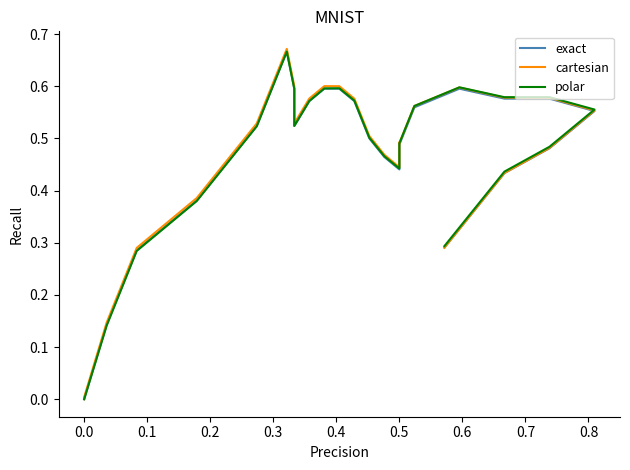

How many interior local peaks does the cartesian series have?

4